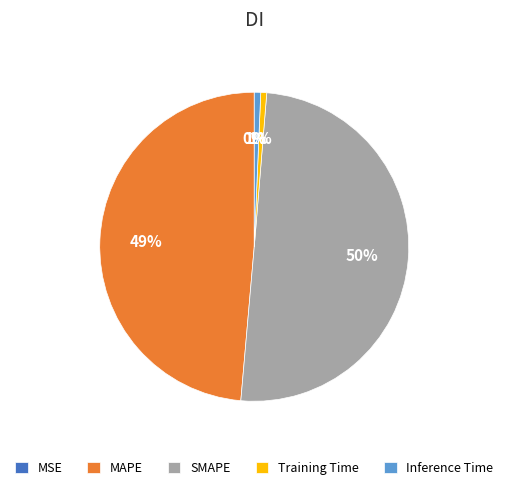

Is it true that Inference Time is 1% of the pie?

True